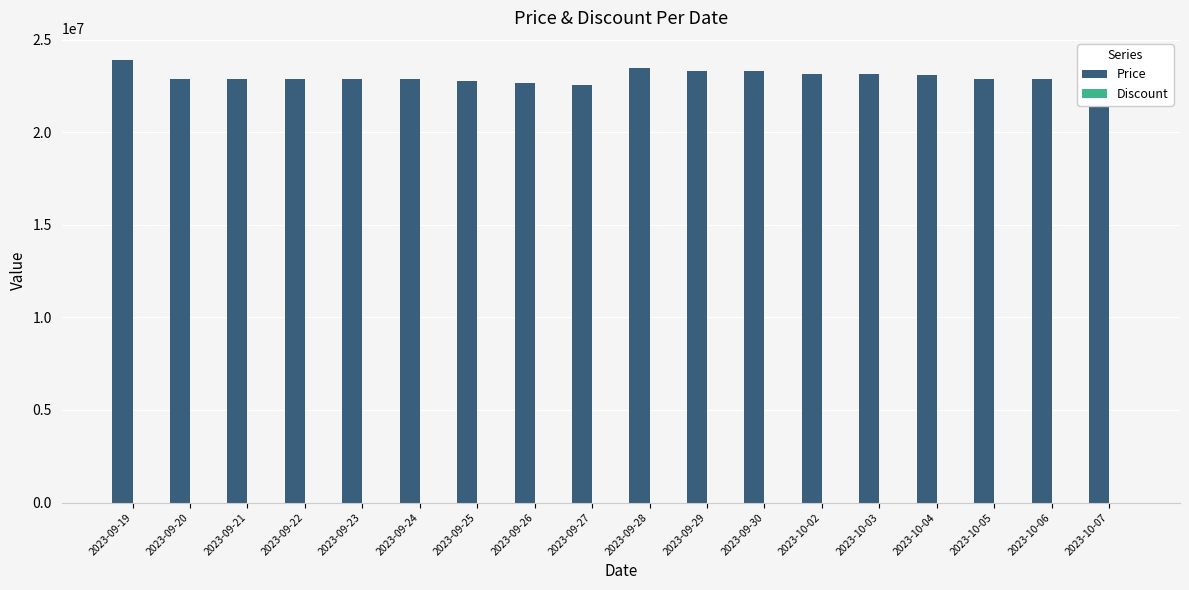

Is it true that the value at 2023-09-24 is 22850000?

True